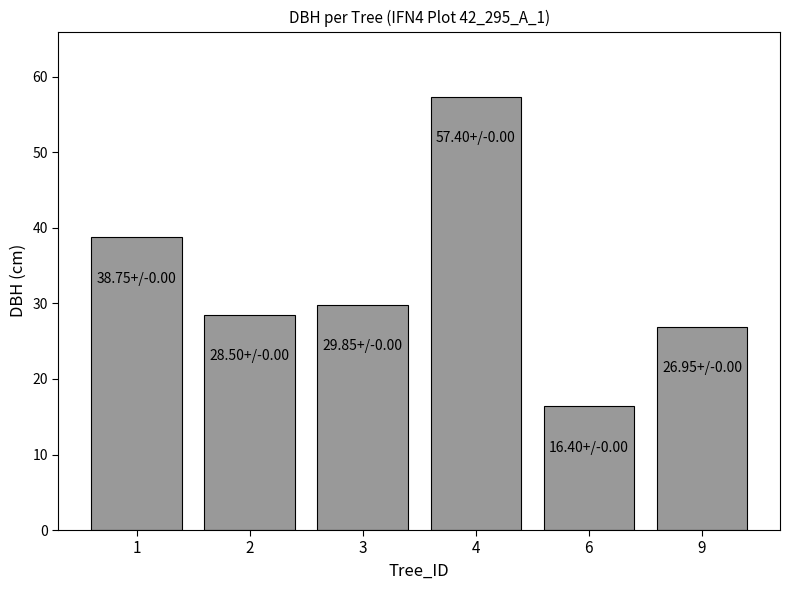

What is the average value?

33.0